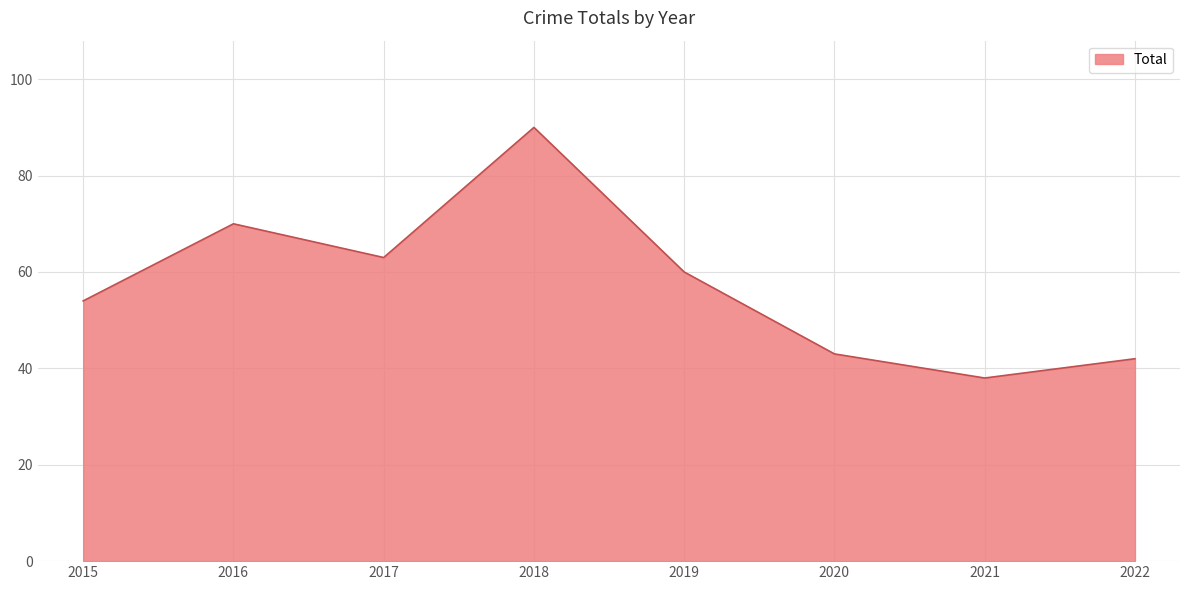

Is it true that the value at 2022 is 68?

False